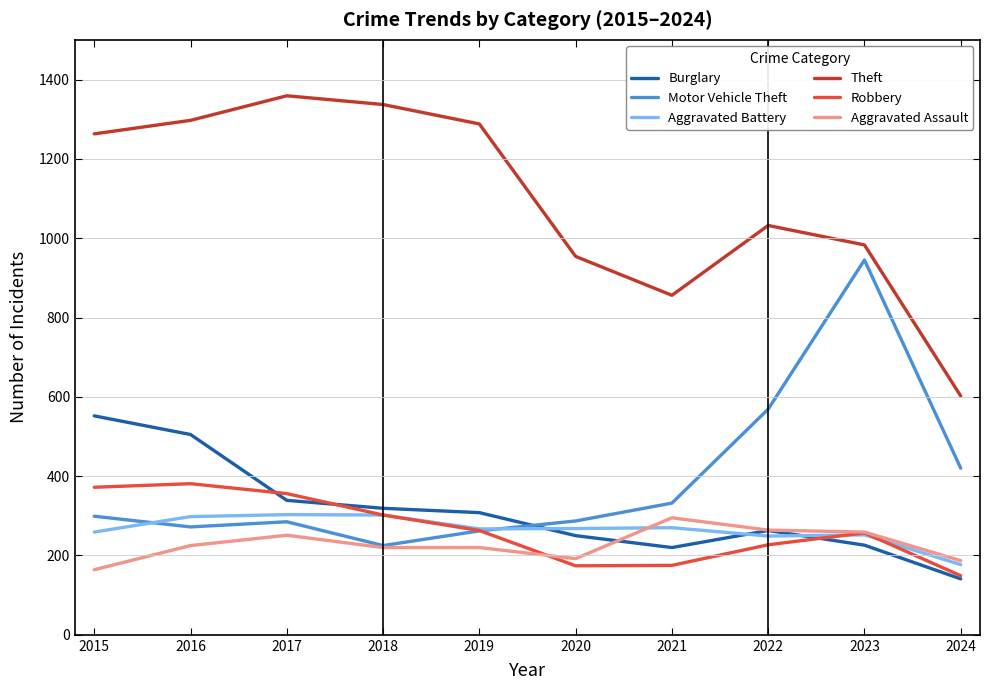

True or false: Burglary and Aggravated Assault intersect in this chart.

True